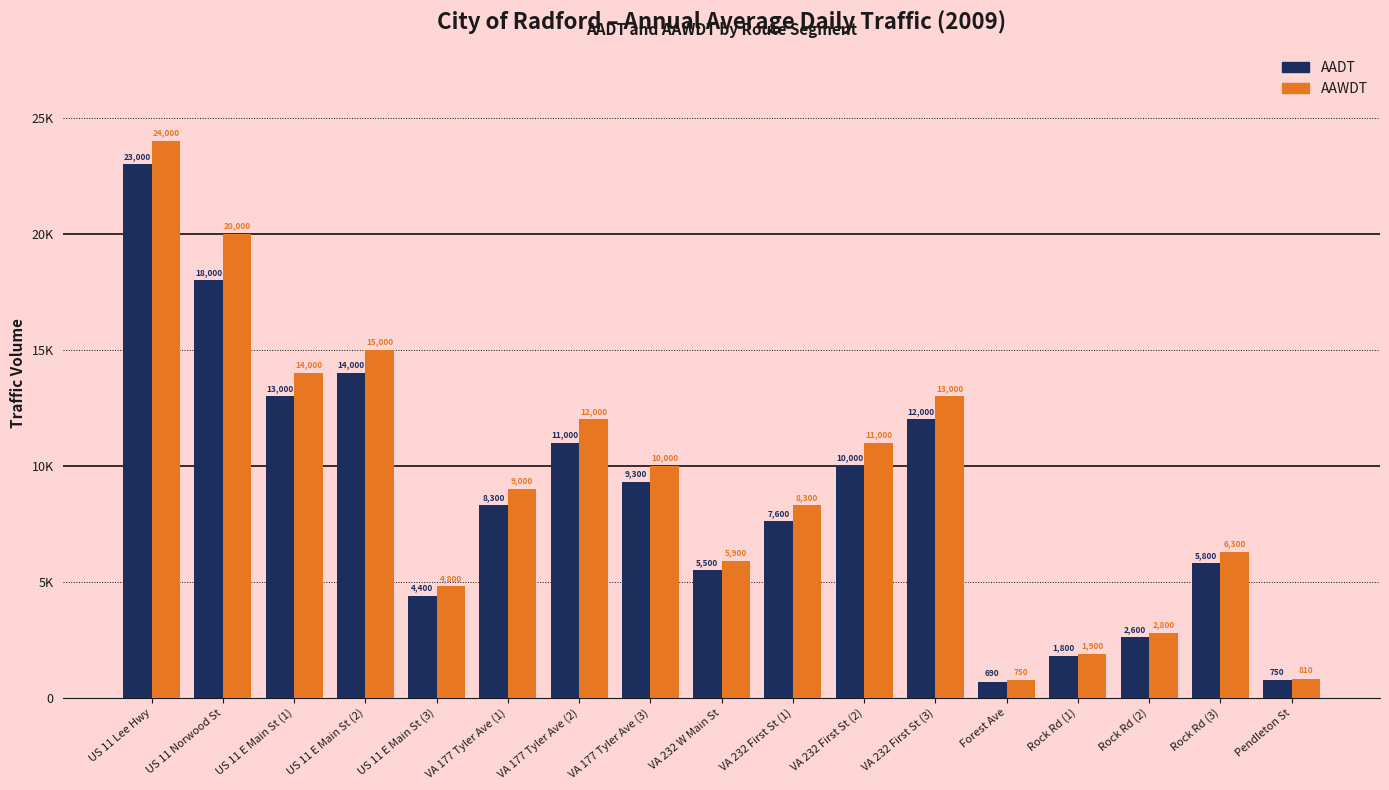

What are all the series names shown in the legend?

AADT, AAWDT